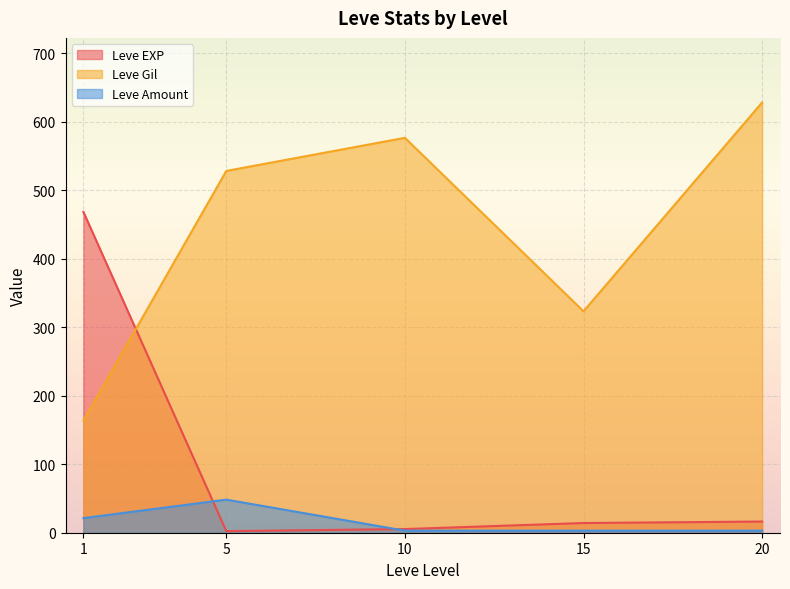

How many intersections are there between Leve Amount and Leve EXP?

2